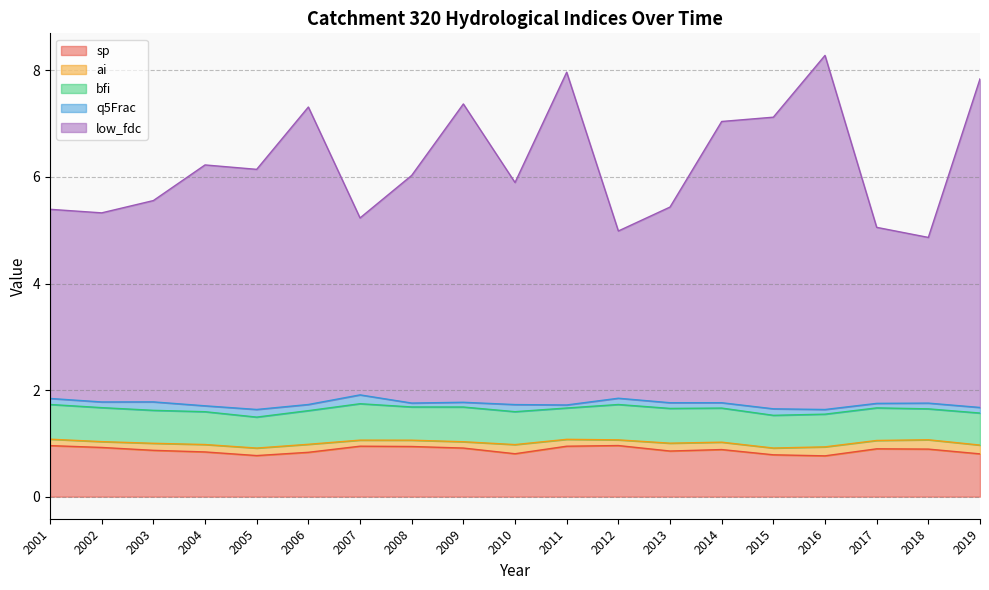

Reading left to right, what are all the values shown in this chart?

sp: 1.0	0.9	0.9	0.8	0.8	0.8	0.9	0.9	0.9	0.8	0.9	1.0	0.9	0.9	0.8	0.8	0.9	0.9	0.8
ai: 0.1	0.1	0.1	0.1	0.1	0.2	0.1	0.1	0.1	0.2	0.1	0.1	0.1	0.1	0.1	0.2	0.2	0.2	0.2
bfi: 0.7	0.6	0.6	0.6	0.6	0.6	0.7	0.6	0.7	0.6	0.6	0.7	0.7	0.6	0.6	0.6	0.6	0.6	0.6
q5Frac: 0.1	0.1	0.2	0.1	0.1	0.1	0.2	0.1	0.1	0.1	0.1	0.1	0.1	0.1	0.1	0.1	0.1	0.1	0.1
low_fdc: 3.6	3.5	3.8	4.5	4.5	5.6	3.3	4.3	5.6	4.2	6.2	3.1	3.7	5.3	5.5	6.6	3.3	3.1	6.2